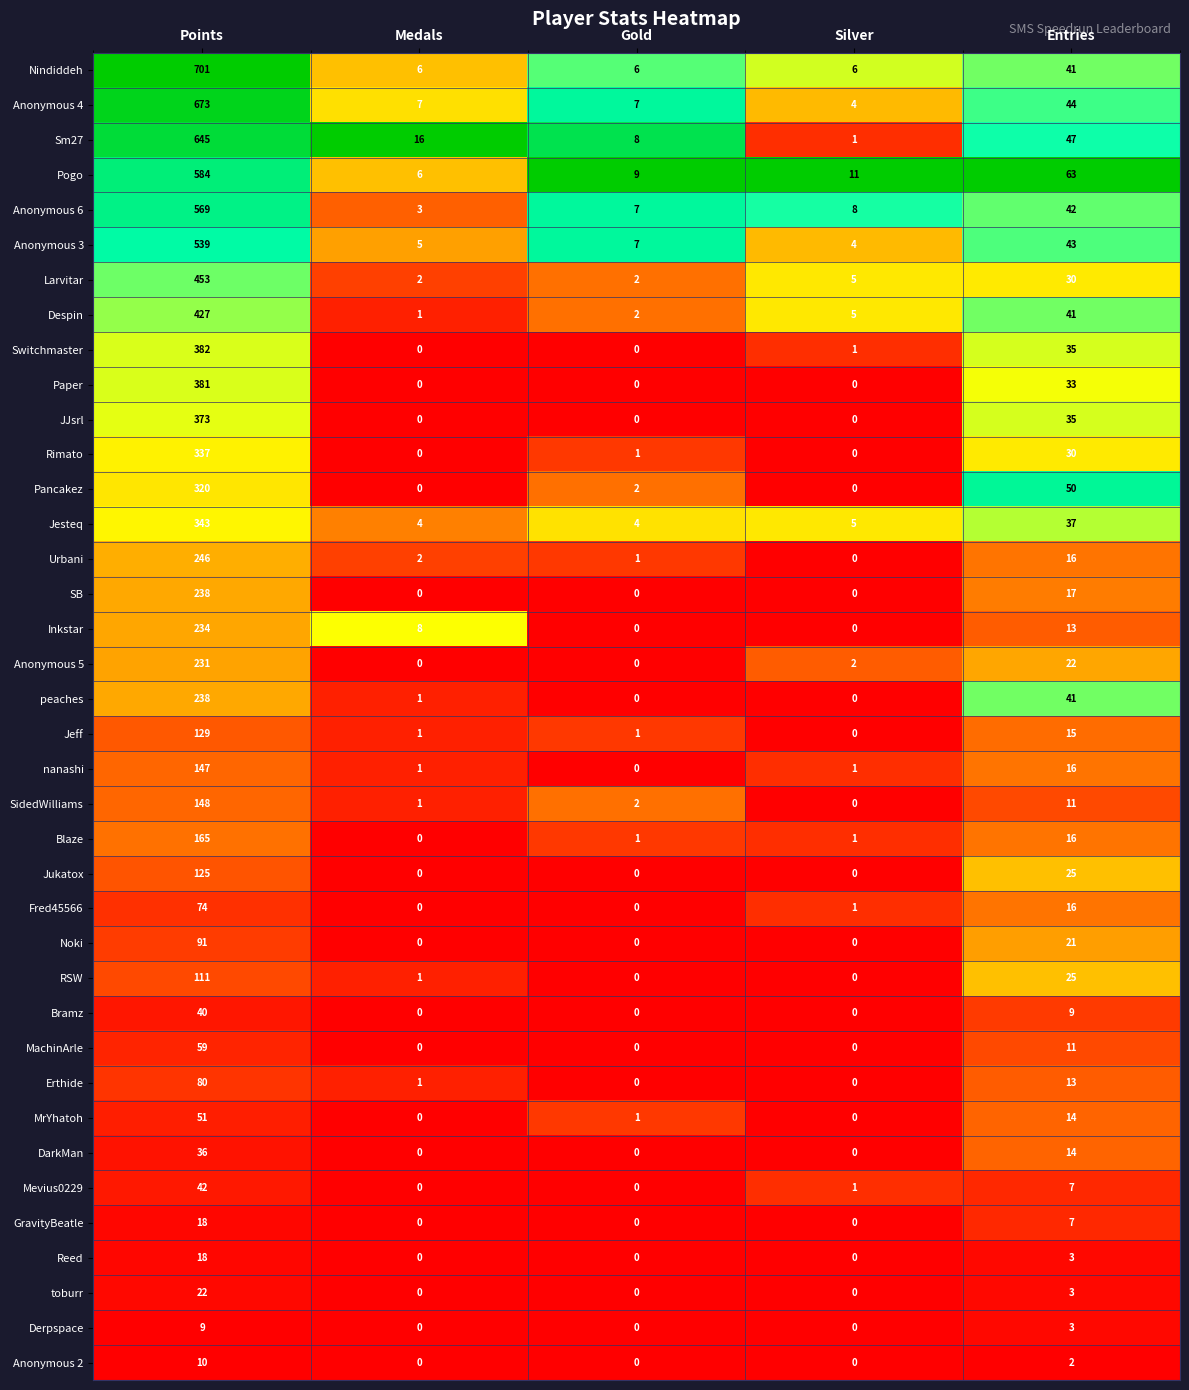

Between Medals and Entries, which series saw the biggest shift?

Pogo